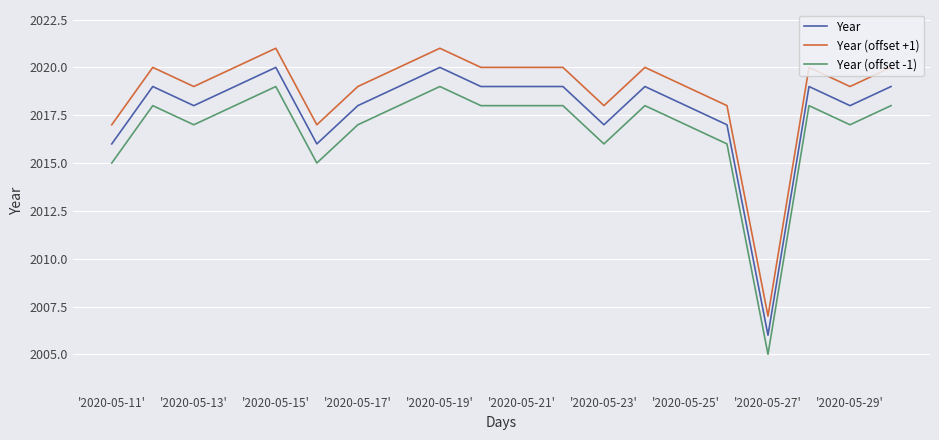

True or false: Year has more than 0 interior local peaks.

True